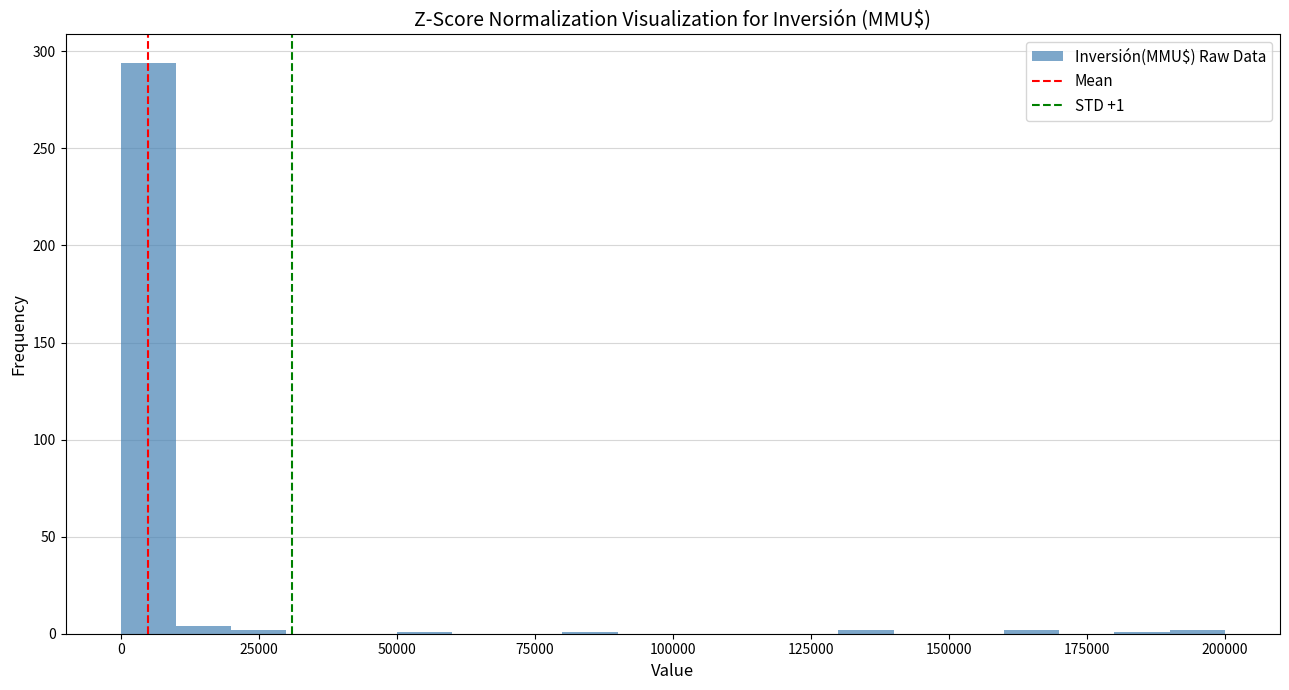

Read against the x-axis, roughly where is the centre of the tallest bar?

5000